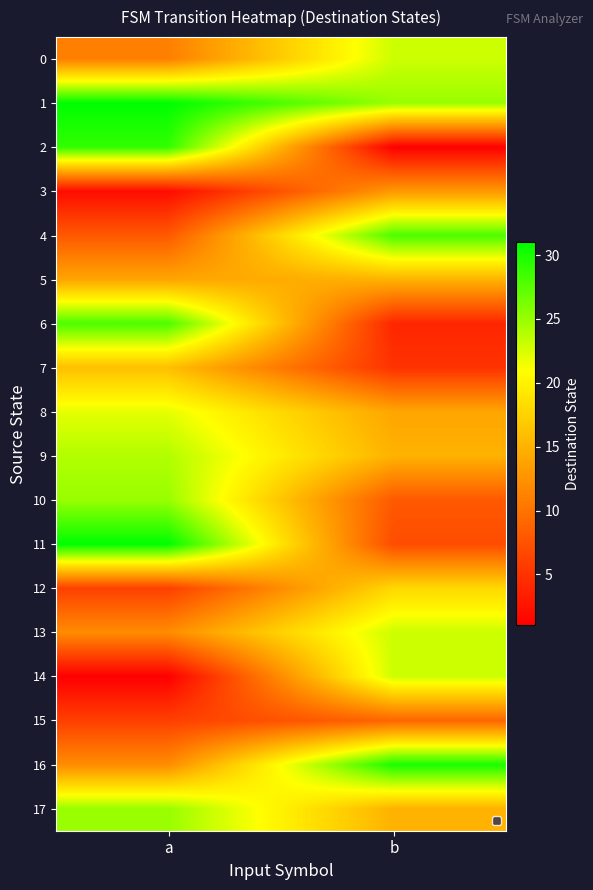

Rank the series at b from lowest to highest value.

2, 6, 7, 11, 10, 15, 3, 8, 5, 9, 17, 12, 0, 13, 14, 1, 4, 16